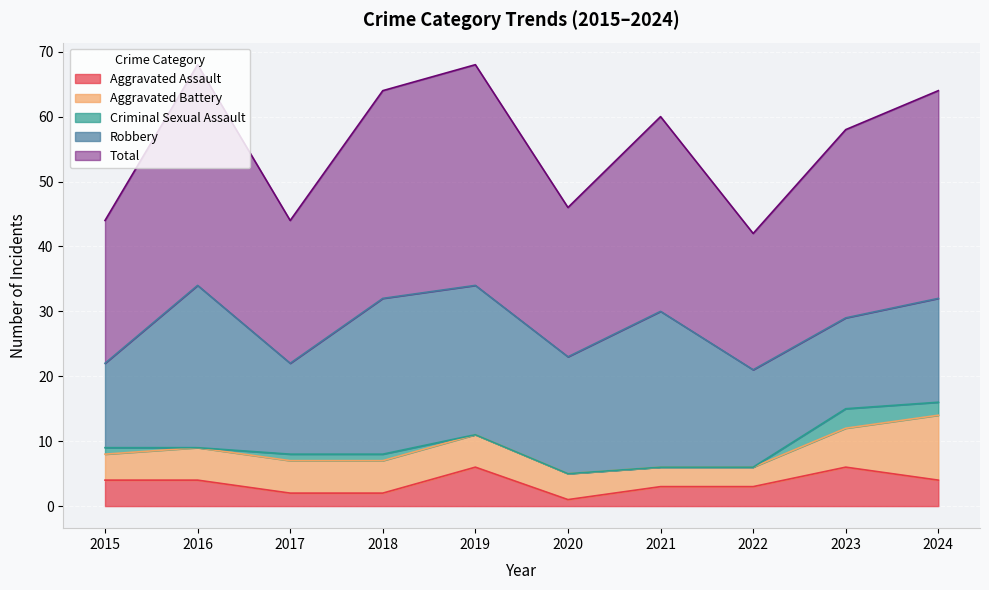

Reading right to left, extract all data points from this chart.

Aggravated Assault: 2024=4	2023=6	2022=3	2021=3	2020=1	2019=6	2018=2	2017=2	2016=4	2015=4
Aggravated Battery: 2024=10	2023=6	2022=3	2021=3	2020=4	2019=5	2018=5	2017=5	2016=5	2015=4
Criminal Sexual Assault: 2024=2	2023=3	2022=0	2021=0	2020=0	2019=0	2018=1	2017=1	2016=0	2015=1
Robbery: 2024=16	2023=14	2022=15	2021=24	2020=18	2019=23	2018=24	2017=14	2016=25	2015=13
Total: 2024=32	2023=29	2022=21	2021=30	2020=23	2019=34	2018=32	2017=22	2016=34	2015=22